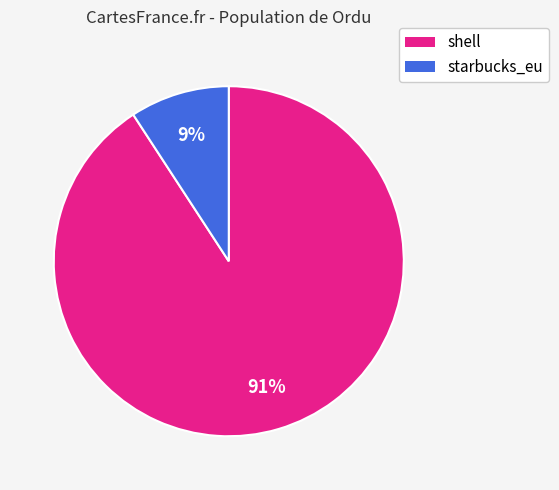

Rank the categories by value from lowest to highest.

starbucks_eu, shell